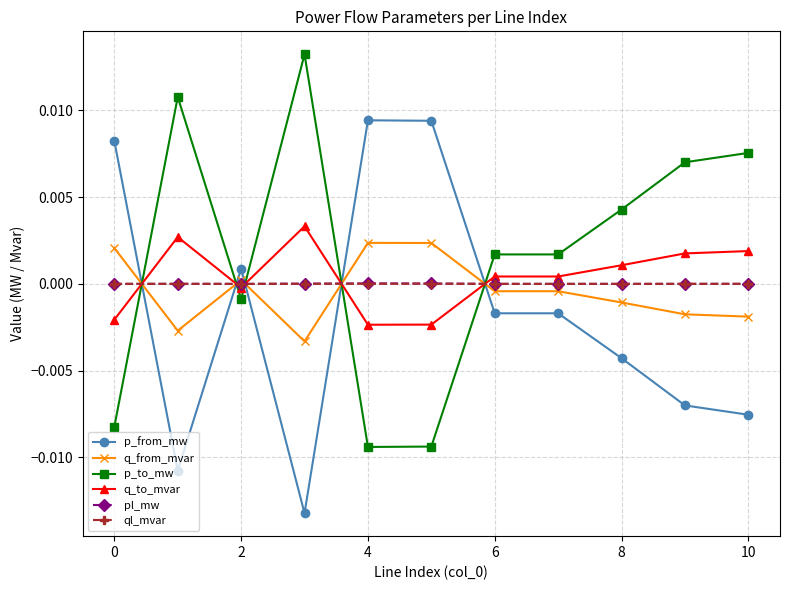

True or false: q_to_mvar has more than 0 points higher than both neighbors.

True